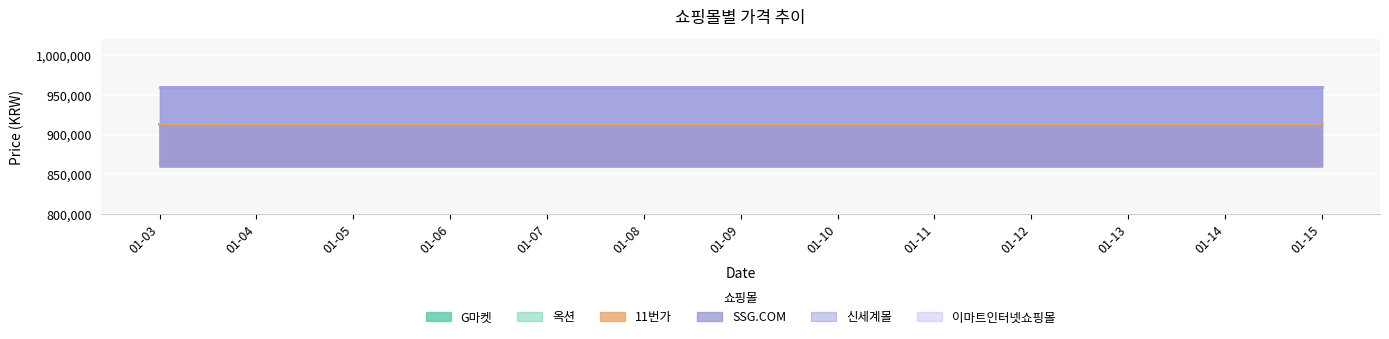

At which category does the chart reach its minimum across all series?

01-05